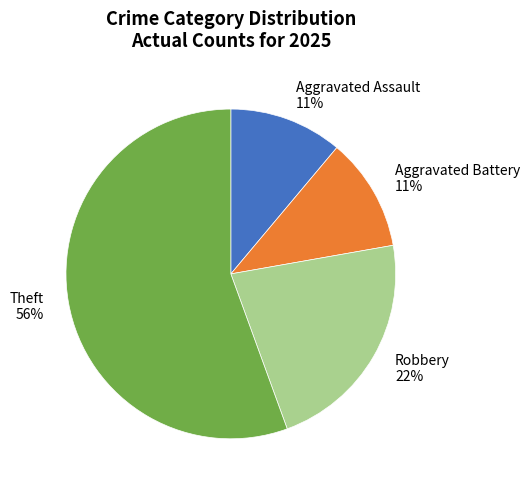

Is it true that Aggravated Assault is 1% of the pie?

False